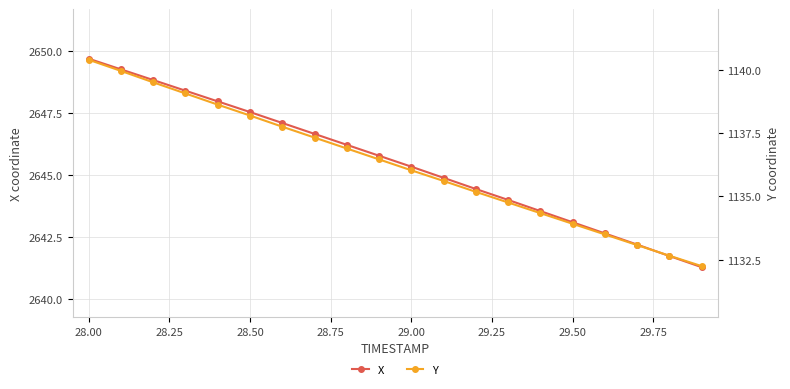

What is the value of the Y point at the 17th from the left?

1133.5